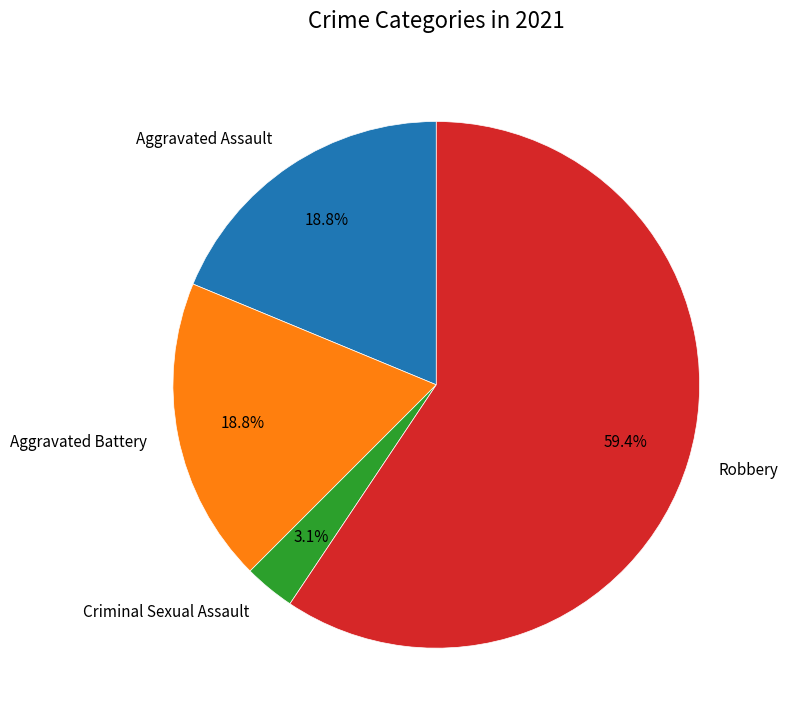

The Robbery slice represents 37% of the pie. True or false?

False